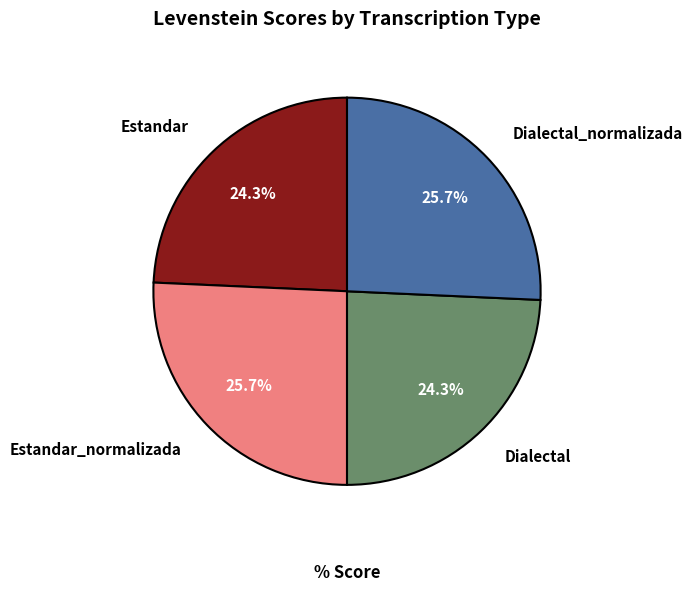

What is the ratio of the value at Estandar to the value at Dialectal?

1.0